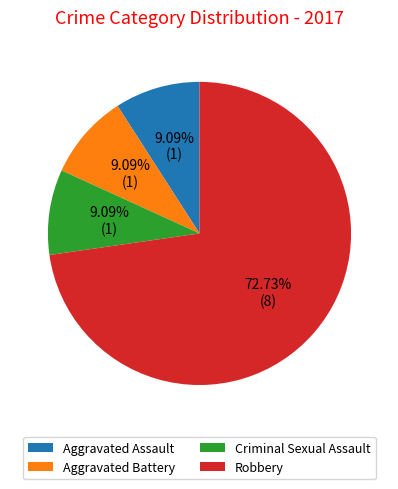

What percentage is NOT represented by Aggravated Assault?

90.9%